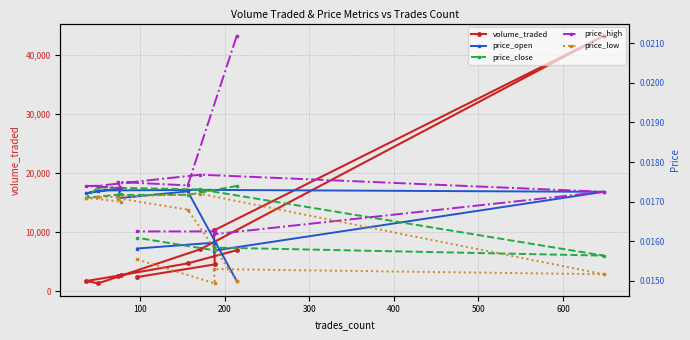

What is the value of the volume_traded point at the 4th from the left?

2704.7